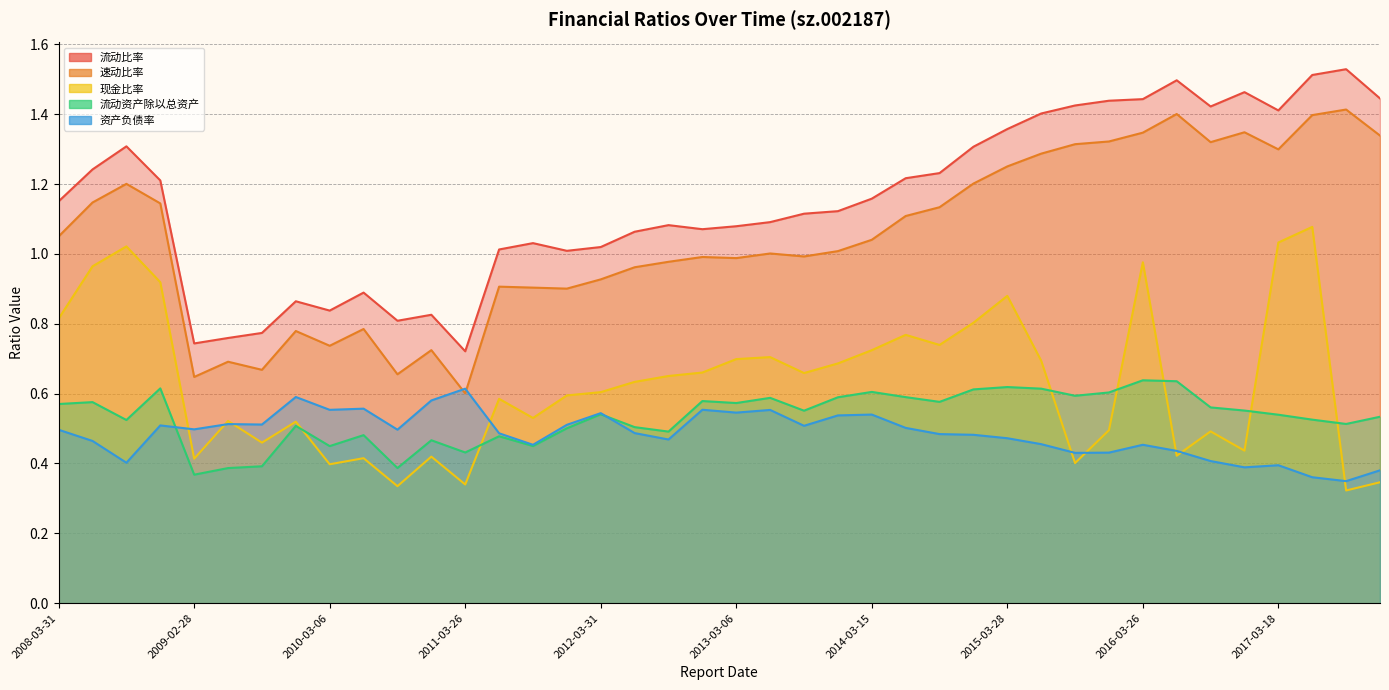

What are all the series names shown in the legend?

流动比率, 速动比率, 现金比率, 流动资产除以总资产, 资产负债率